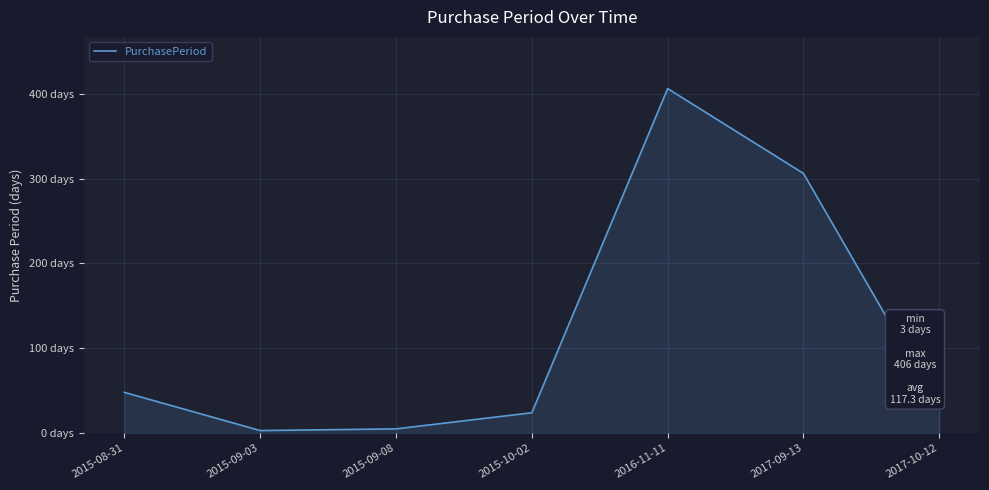

Reading left to right, extract all data points from this chart.

48	3	5	24	406	306	29